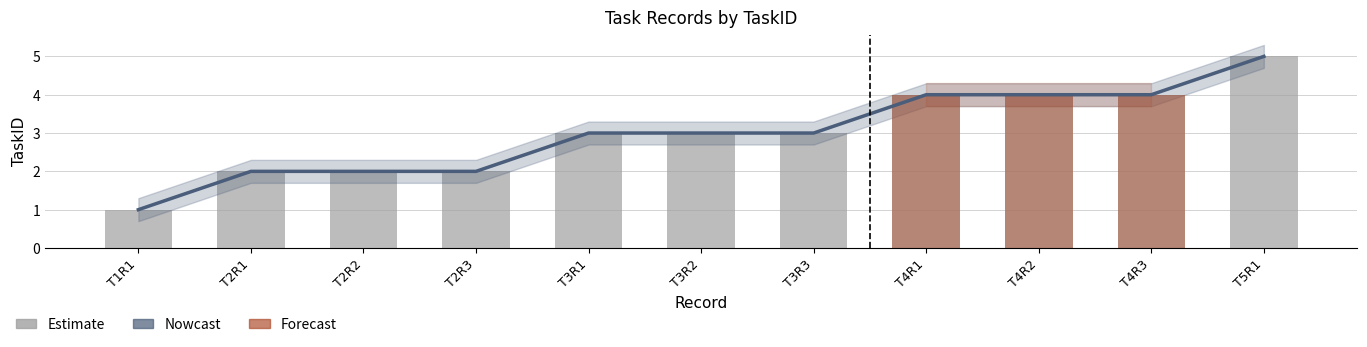

Does the chart contain any negative values?

No